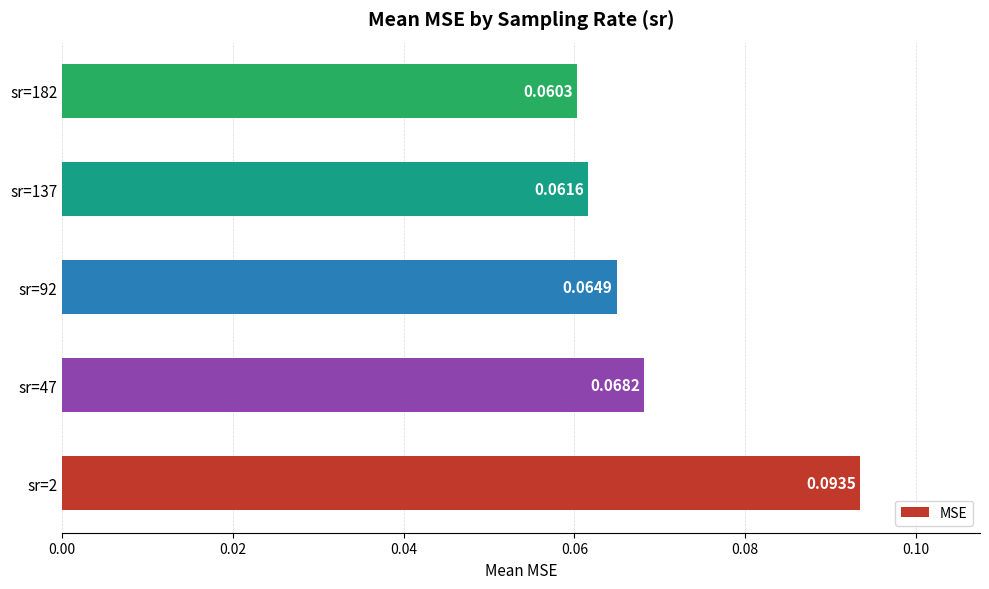

List the labels in order of value, largest first.

sr=2, sr=47, sr=92, sr=137, sr=182